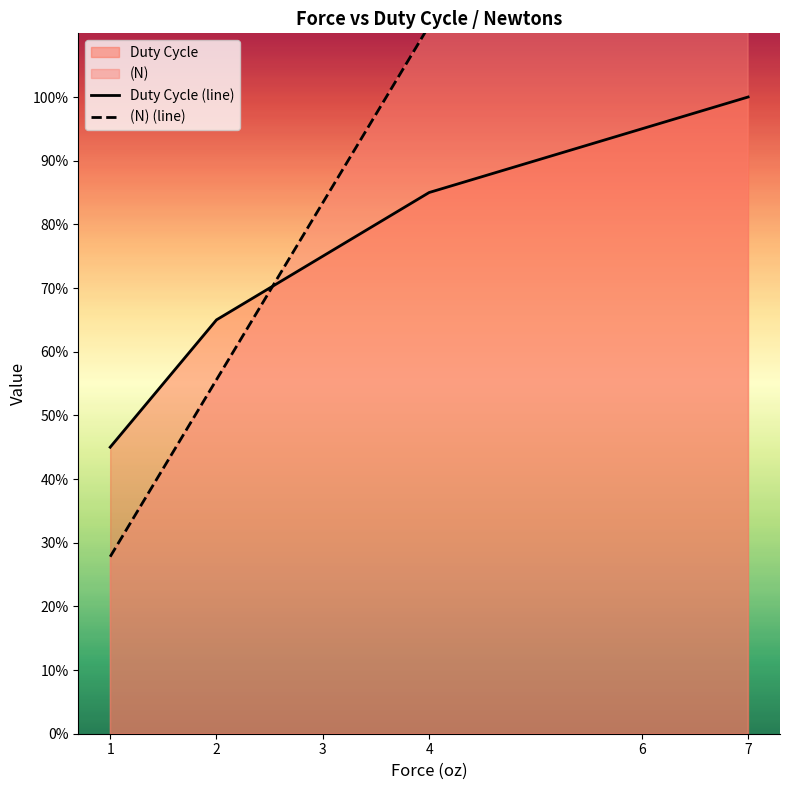

At 4, list the series in order from largest to smallest.

(N) (line), Duty Cycle (line)